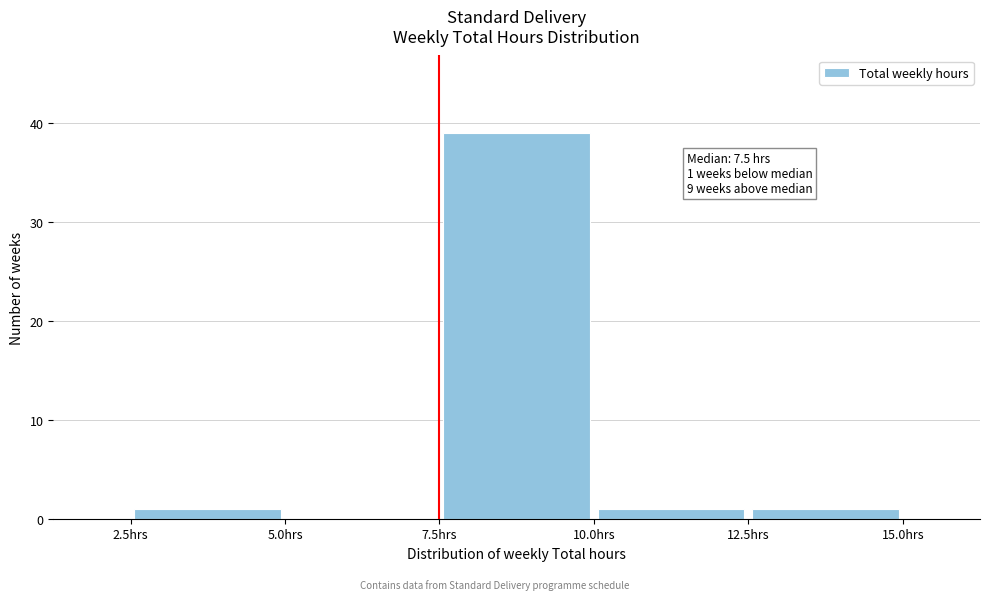

Which range on the x-axis has the tallest bar?

7.5 to 10.0